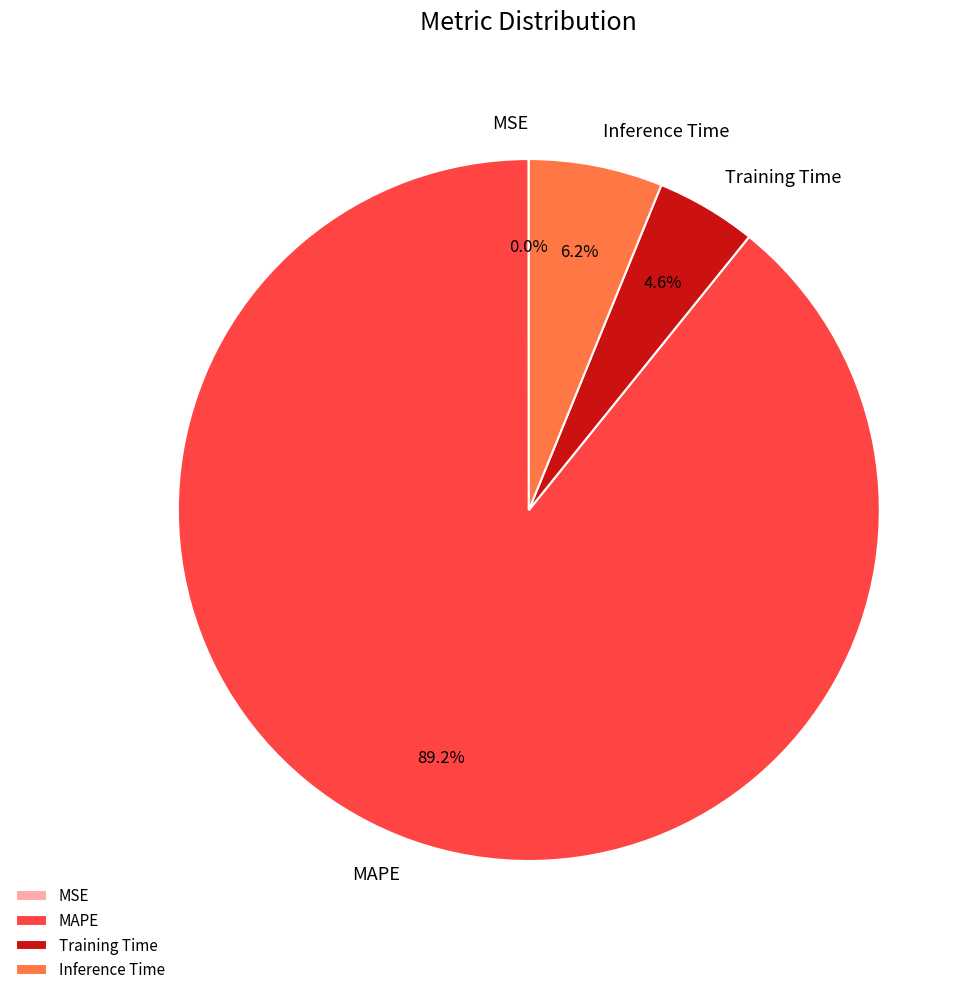

What percentage is NOT represented by Inference Time?

93.8%